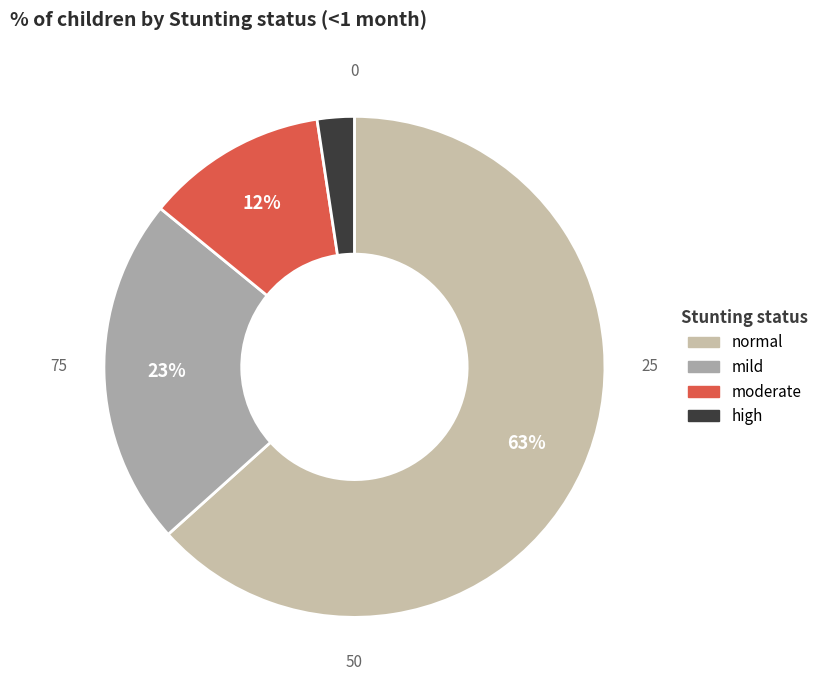

What is the change in value from normal to moderate?

-53.2